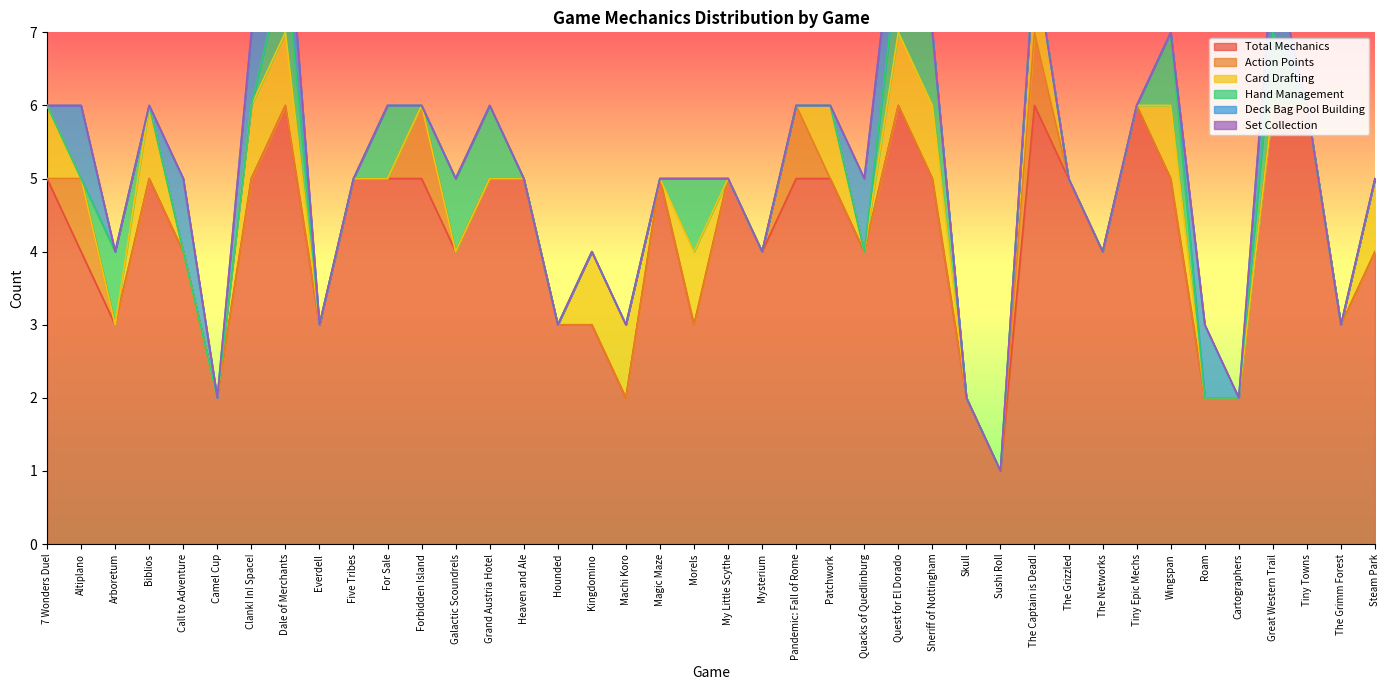

True or false: hand_management and set_collection cross at least once.

False